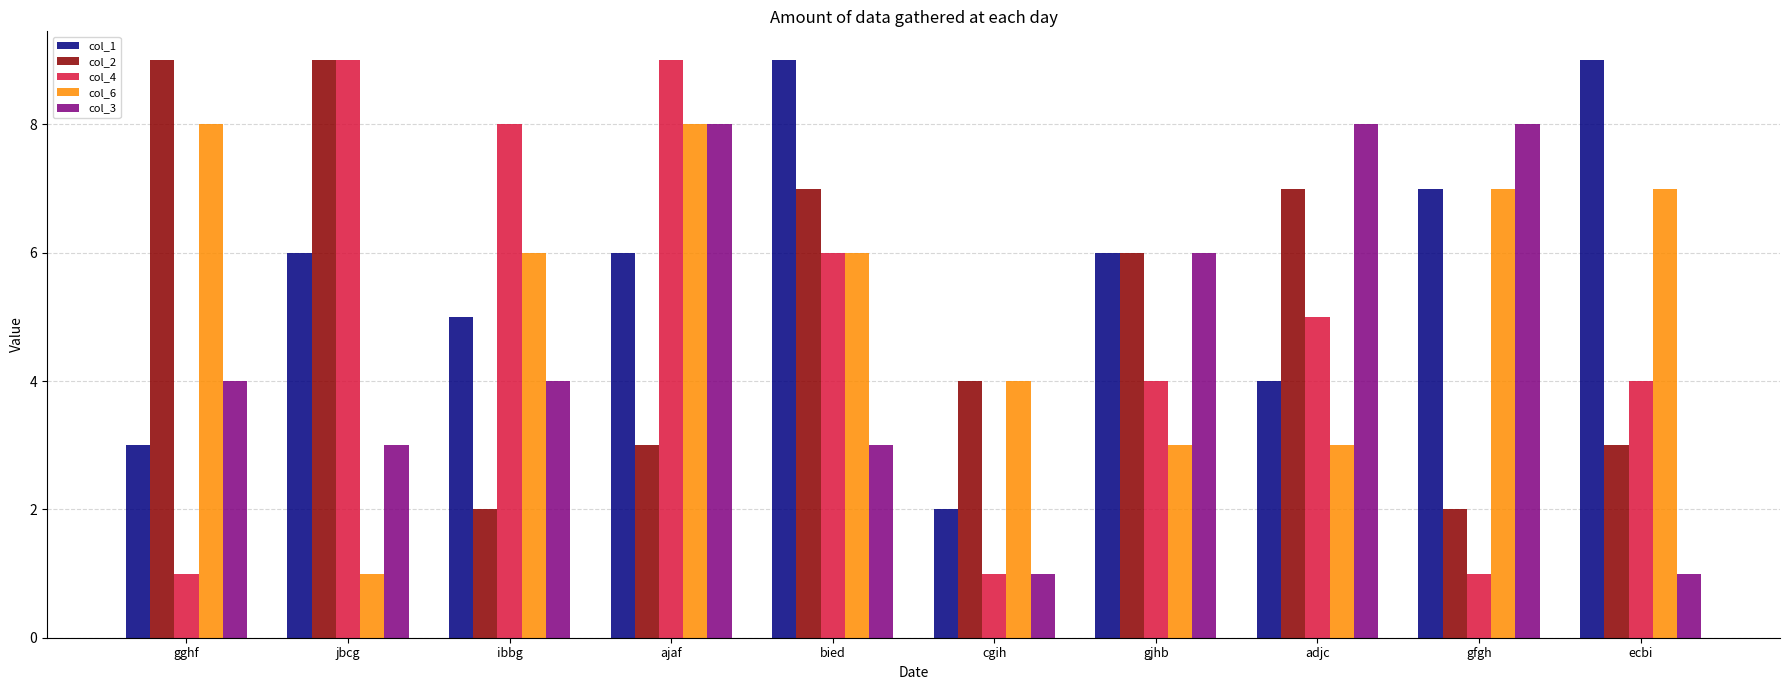

What is the label of the 1st bar from the right?

ecbi